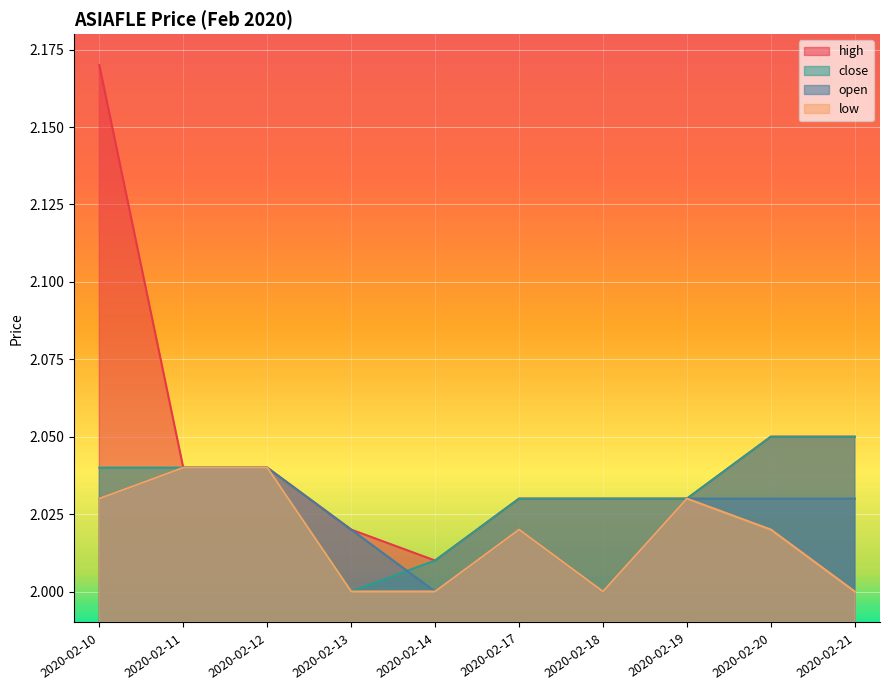

How many lines are shown in the chart?

4